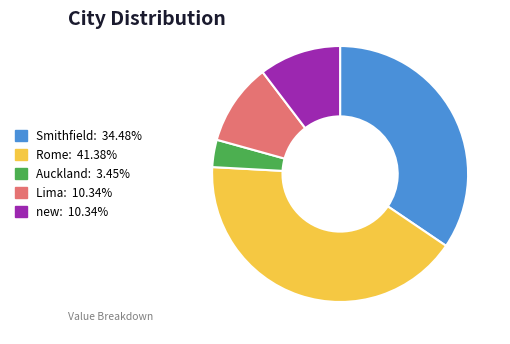

Does Auckland represent more than half of the total?

No